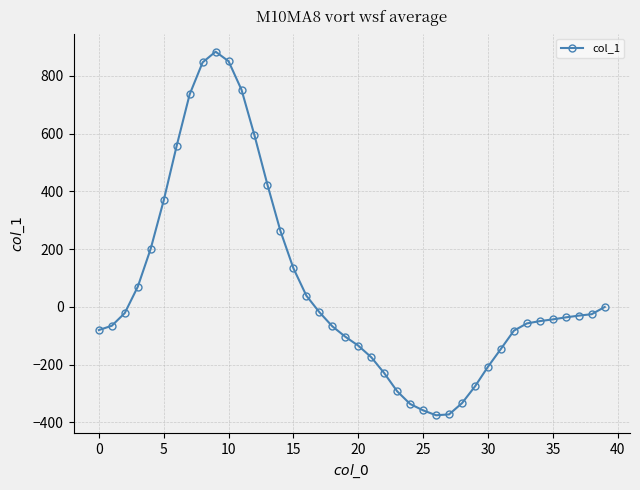

What is the value of the 21st point from the left?

-134